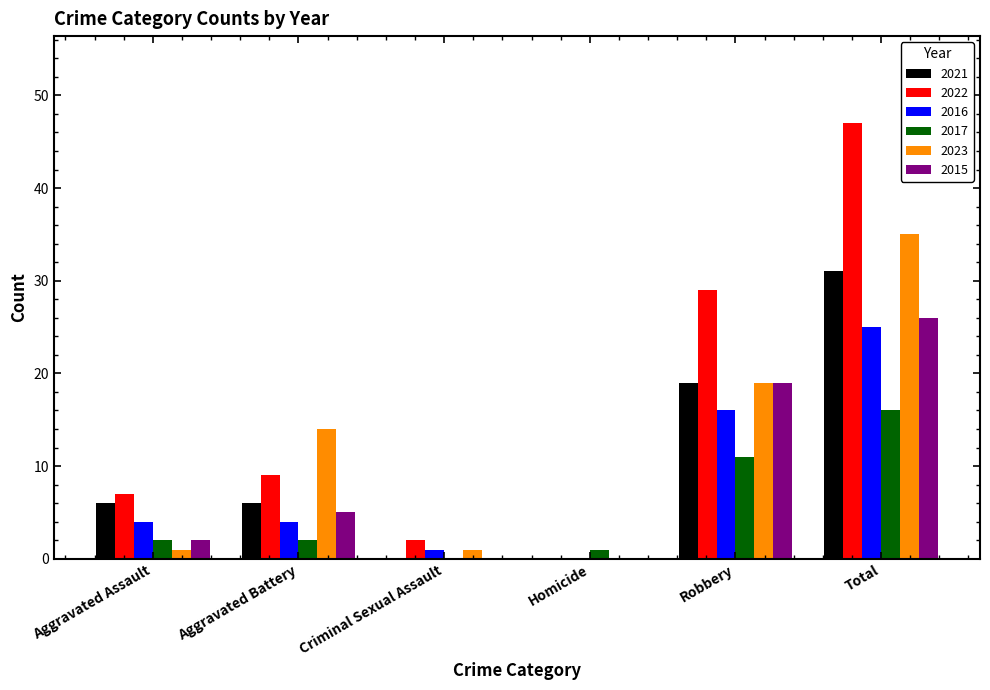

What is the sum of all 2022 values?

94